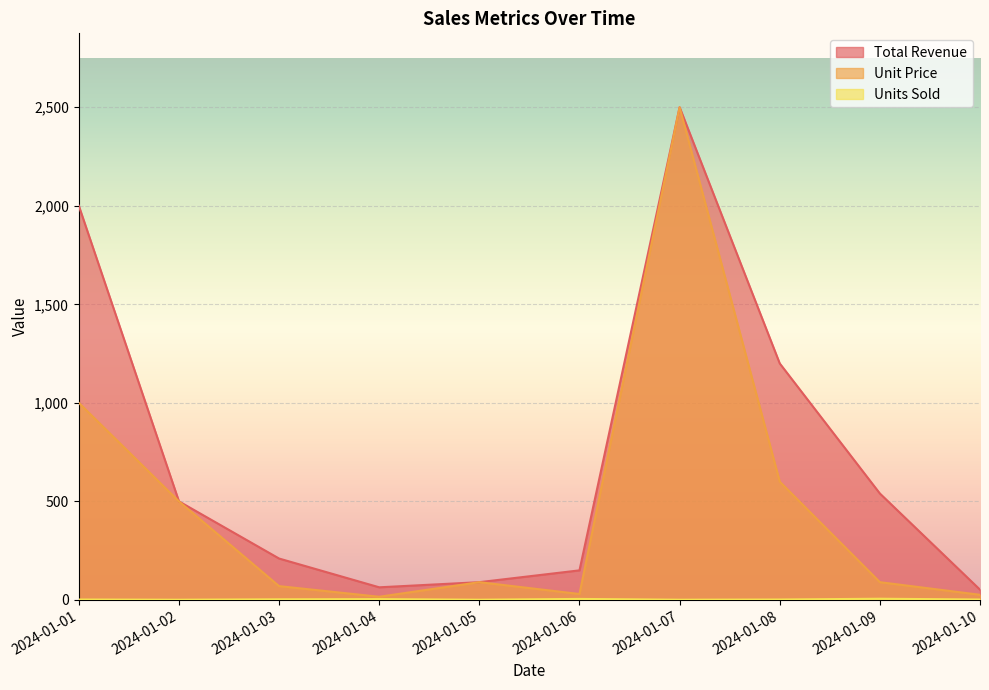

At which category is the sum across all series the highest?

2024-01-07